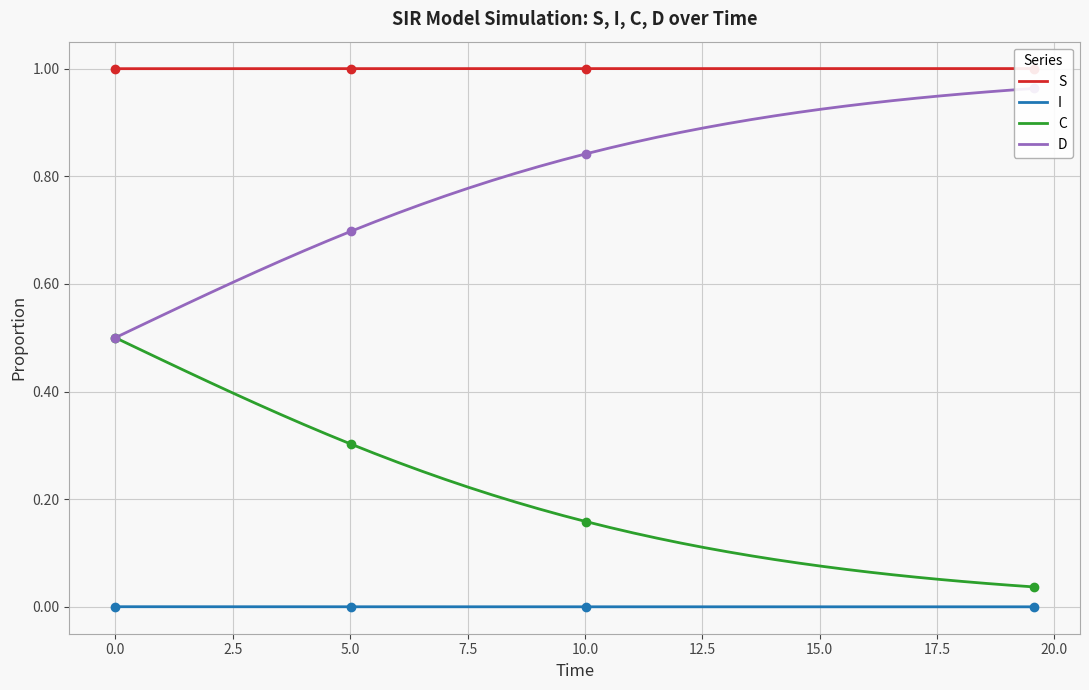

True or false: C and I cross at least once.

False